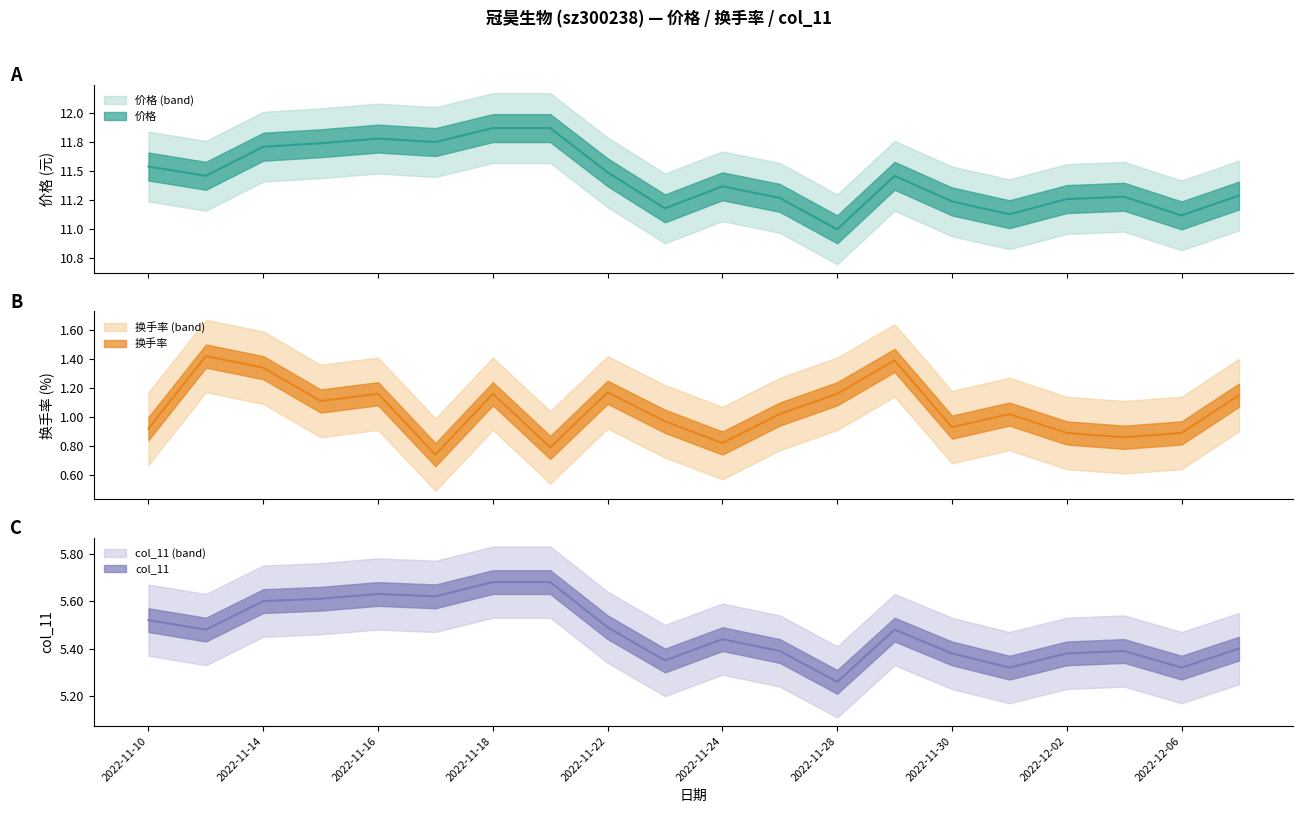

Reading left to right, list all the values displayed in this chart.

价格: 2022-11-10=11.5	2022-11-11=11.5	2022-11-14=11.7	2022-11-15=11.7	2022-11-16=11.8	2022-11-17=11.8	2022-11-18=11.9	2022-11-21=11.9	2022-11-22=11.5	2022-11-23=11.2	2022-11-24=11.4	2022-11-25=11.3	2022-11-28=11.0	2022-11-29=11.5	2022-11-30=11.2	2022-12-01=11.1	2022-12-02=11.3	2022-12-05=11.3	2022-12-06=11.1	2022-12-07=11.3
换手率: 2022-11-10=0.9	2022-11-11=1.4	2022-11-14=1.3	2022-11-15=1.1	2022-11-16=1.2	2022-11-17=0.7	2022-11-18=1.2	2022-11-21=0.8	2022-11-22=1.2	2022-11-23=1.0	2022-11-24=0.8	2022-11-25=1.0	2022-11-28=1.2	2022-11-29=1.4	2022-11-30=0.9	2022-12-01=1.0	2022-12-02=0.9	2022-12-05=0.9	2022-12-06=0.9	2022-12-07=1.1
col_11: 2022-11-10=5.5	2022-11-11=5.5	2022-11-14=5.6	2022-11-15=5.6	2022-11-16=5.6	2022-11-17=5.6	2022-11-18=5.7	2022-11-21=5.7	2022-11-22=5.5	2022-11-23=5.3	2022-11-24=5.4	2022-11-25=5.4	2022-11-28=5.3	2022-11-29=5.5	2022-11-30=5.4	2022-12-01=5.3	2022-12-02=5.4	2022-12-05=5.4	2022-12-06=5.3	2022-12-07=5.4